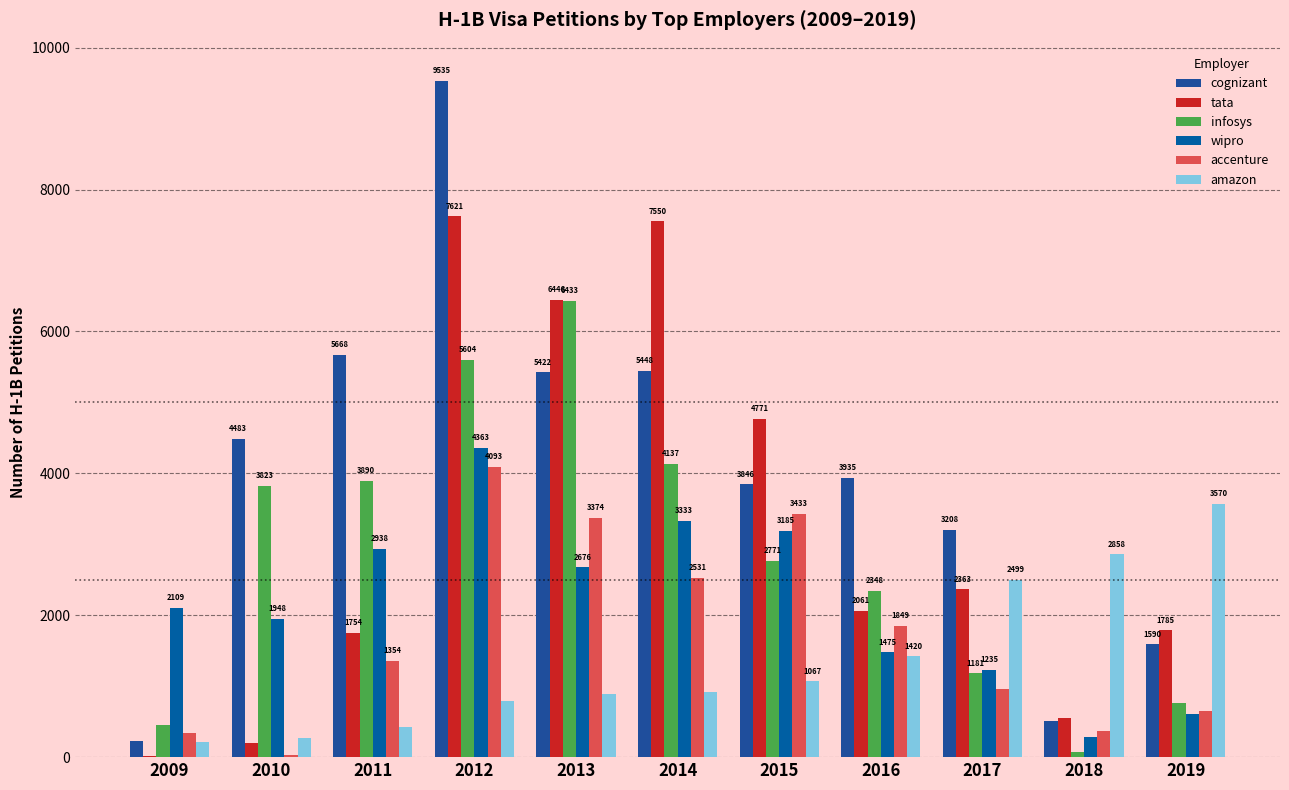

What is the maximum value for cognizant?

9535